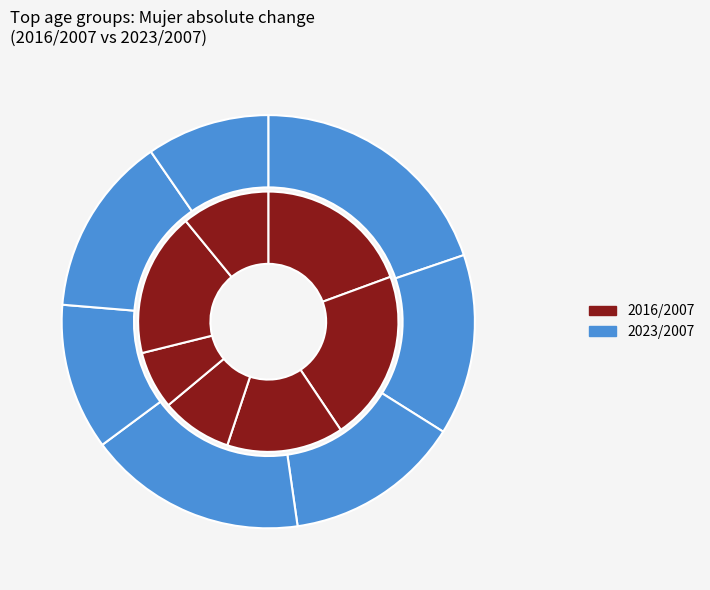

What percentage is the 16-24 slice, to the nearest percent?

20%